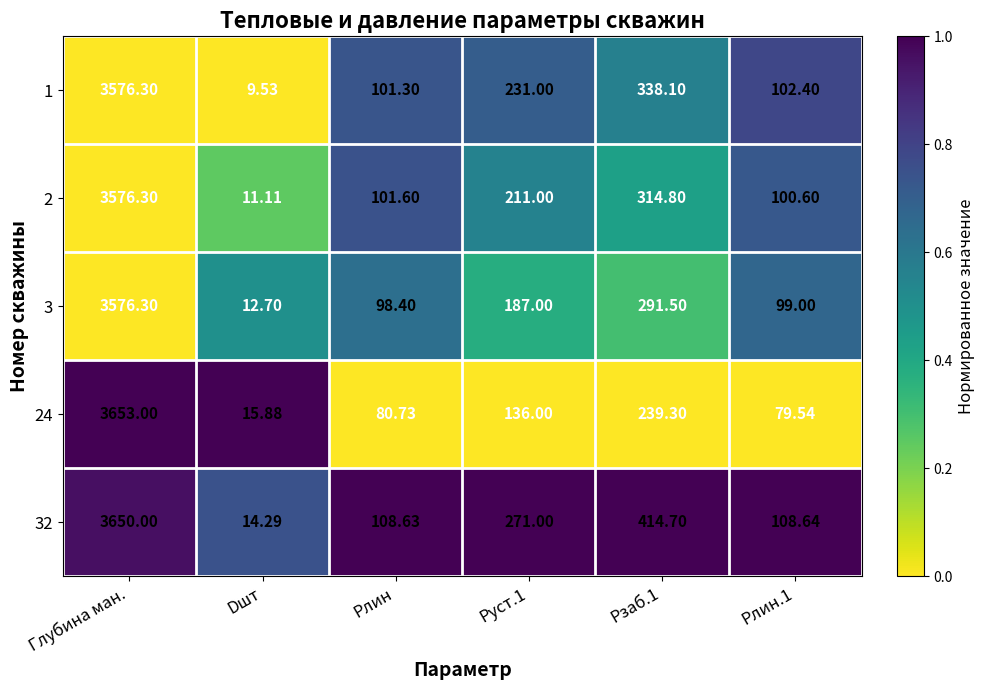

Which category has the highest value across all series?

Глубина ман.